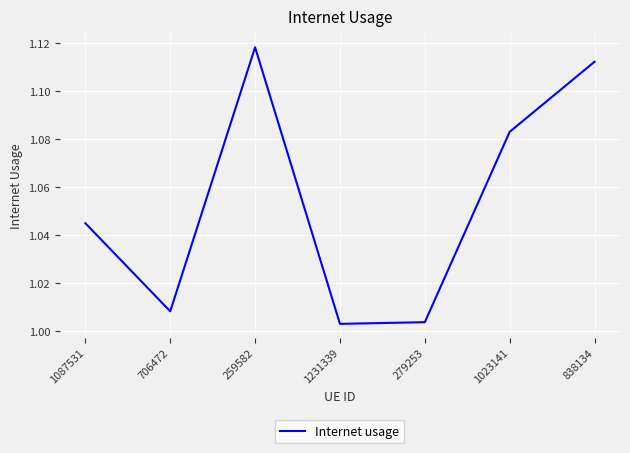

What is the sum of all values?

7.4